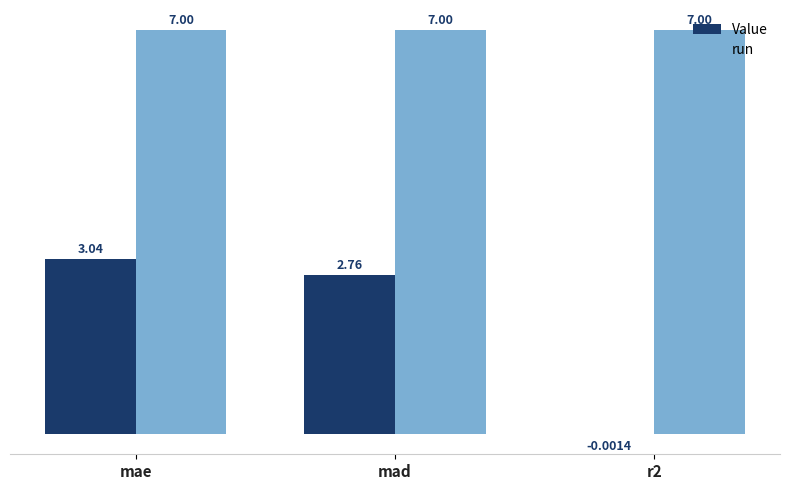

What is the sum of the run values at mae and mad?

14.0